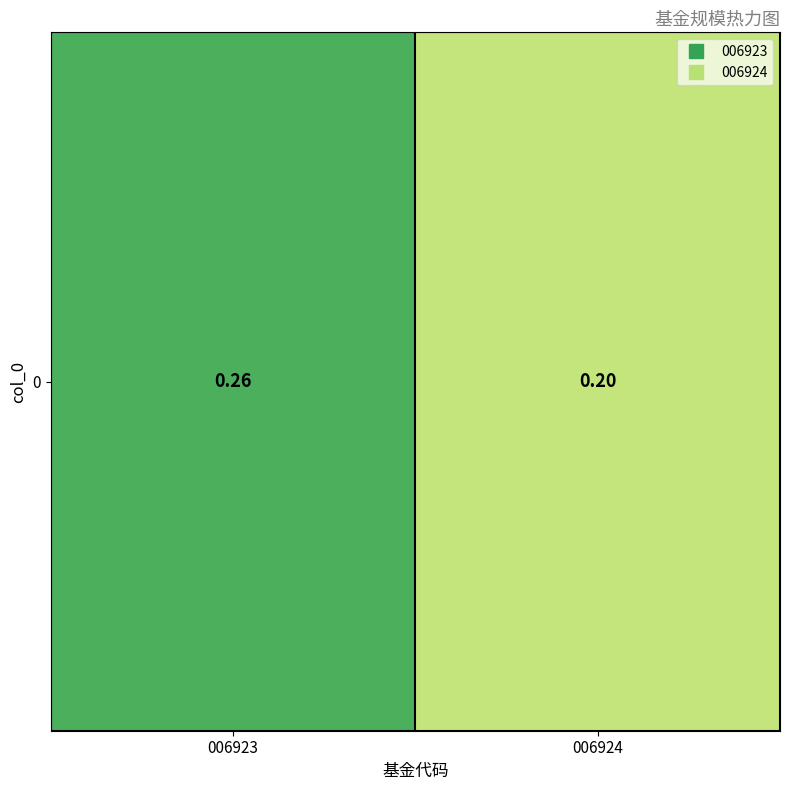

The value at 006924 is 0.3. True or false?

False